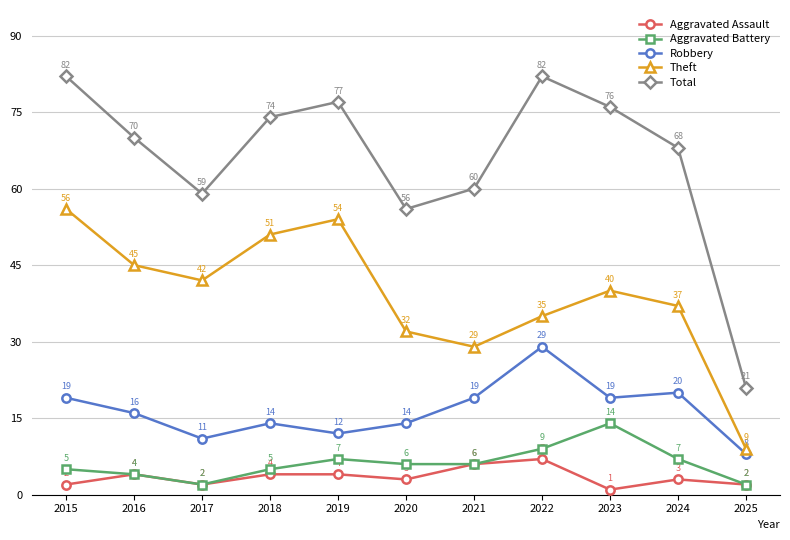

What are all the series names shown in the legend?

Aggravated Assault, Aggravated Battery, Robbery, Theft, Total